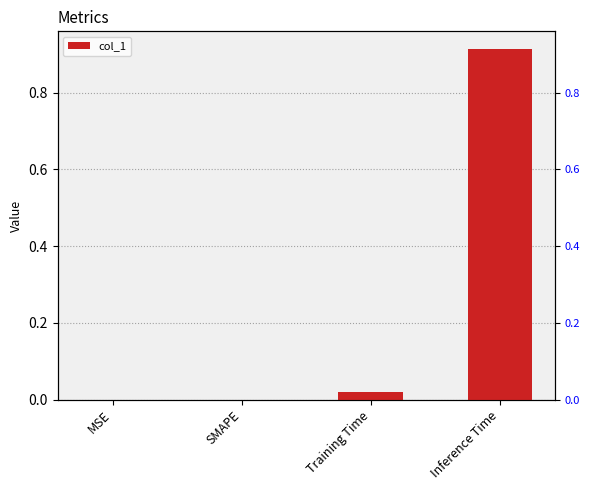

Is it true that the value at SMAPE is 0.0?

True